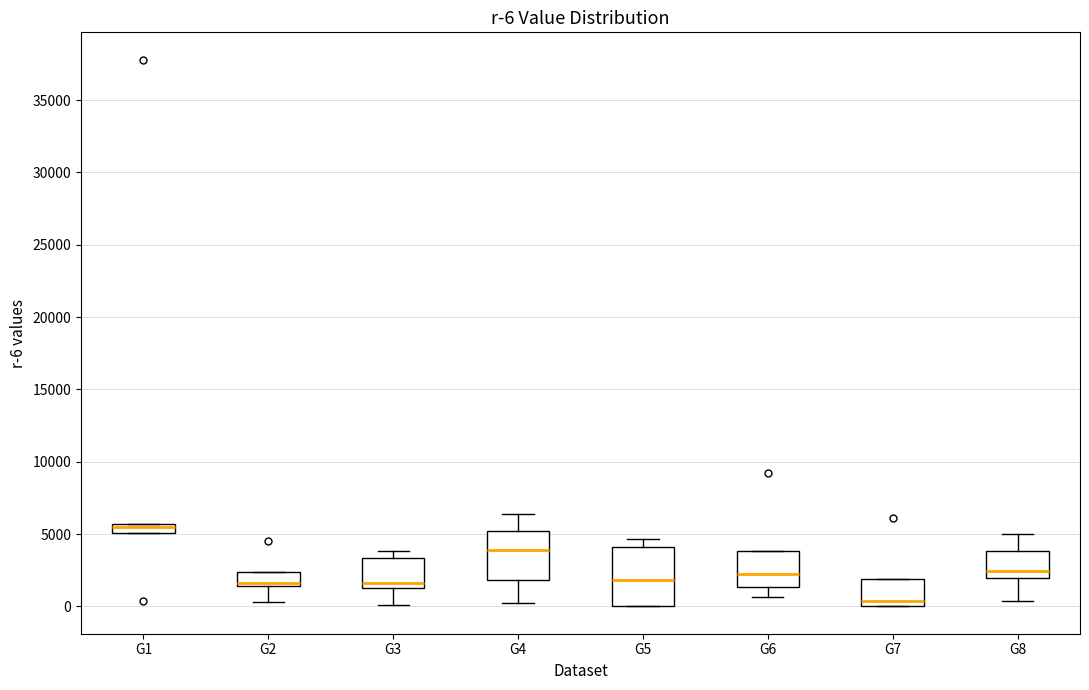

Comparing the boxes themselves (not the whiskers), which one is the tallest?

G5